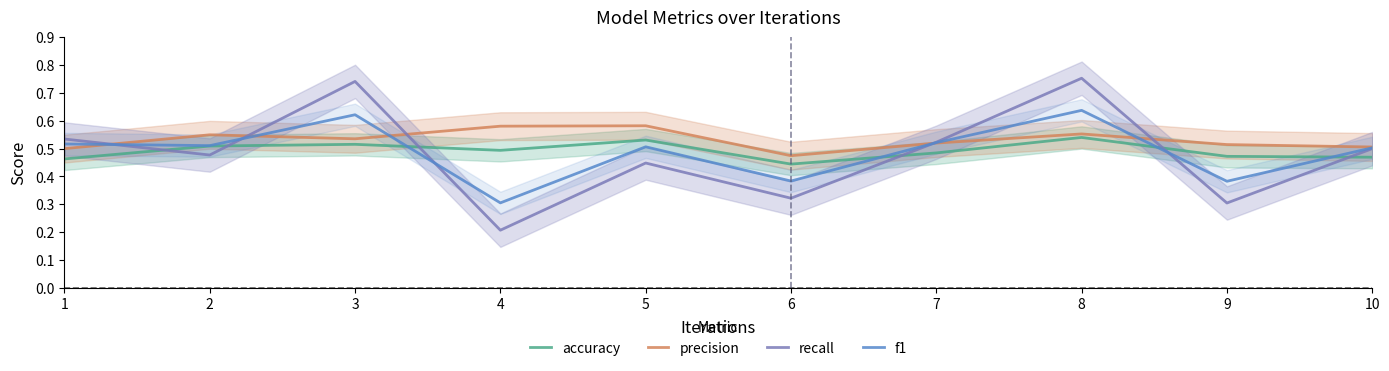

Which series ends up on top after the final intersection of precision and recall?

precision